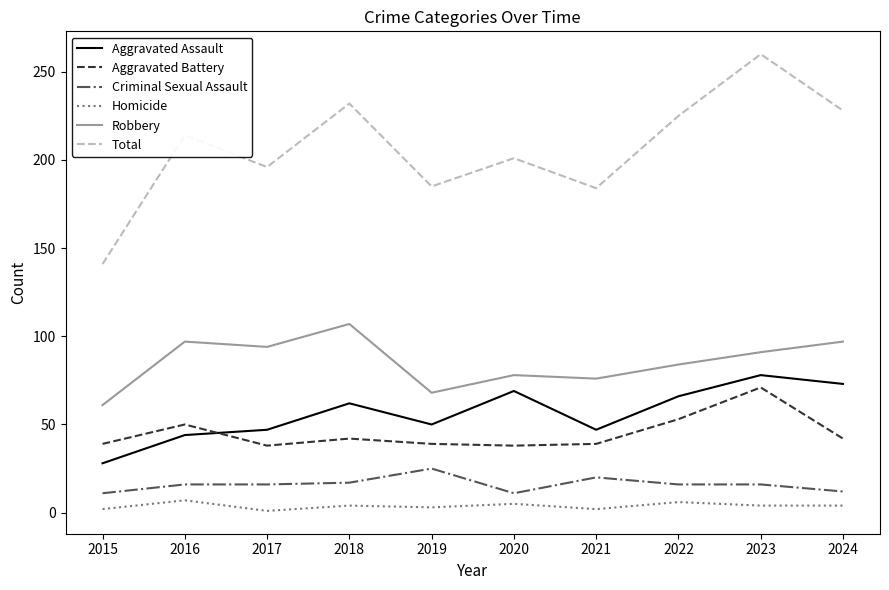

What is the difference between the maximum and minimum values in the Criminal Sexual Assault series?

14